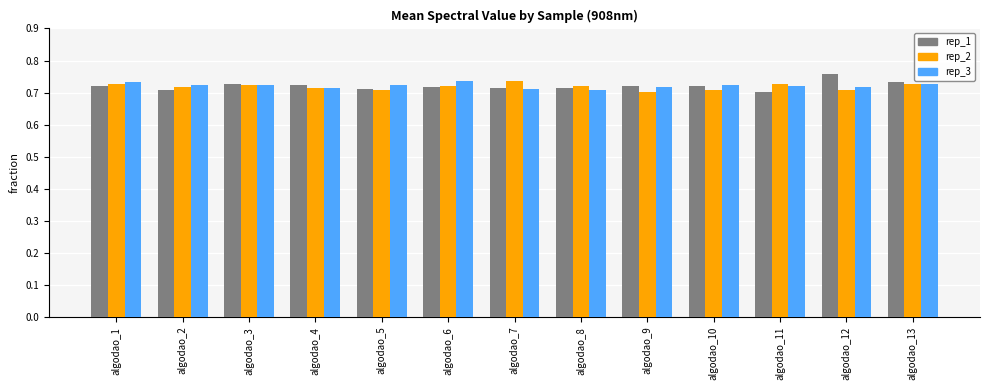

Which label corresponds to the largest value in the chart?

algodao_12